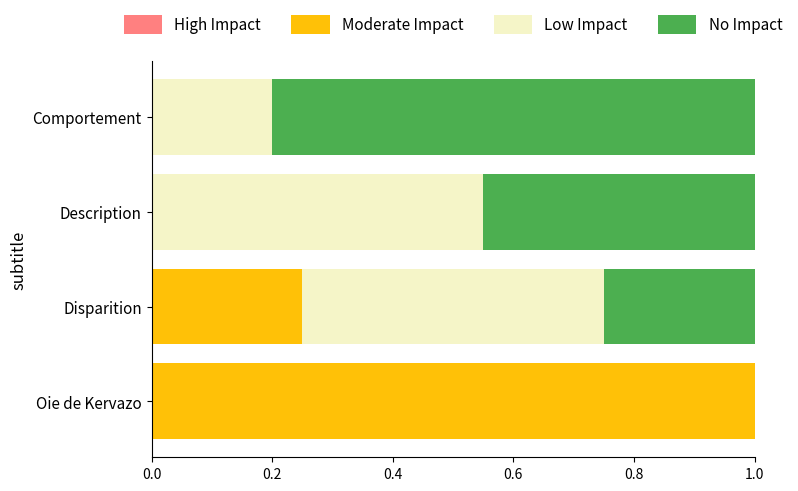

What is the total value across all series at Description?

1.0